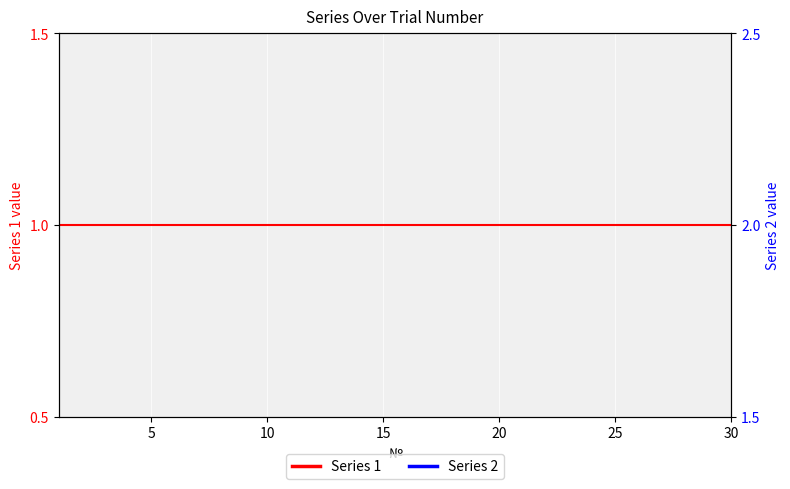

Read the Series 2 value at 24.

2